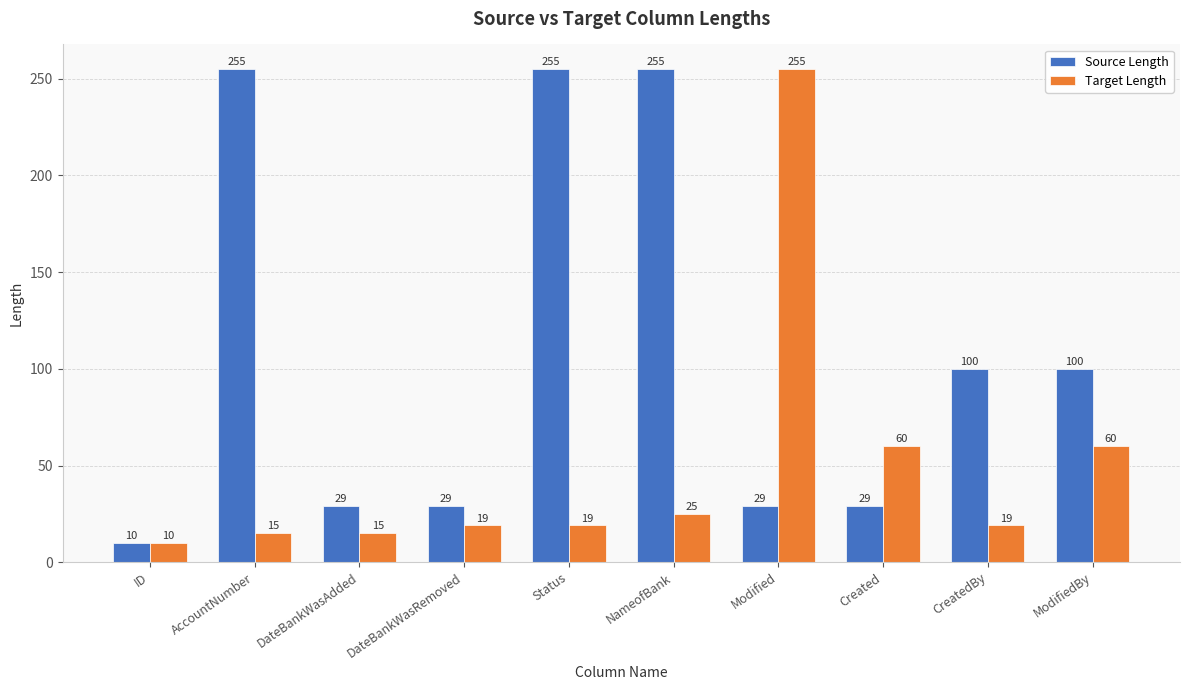

At which category is the sum across all series the highest?

Modified